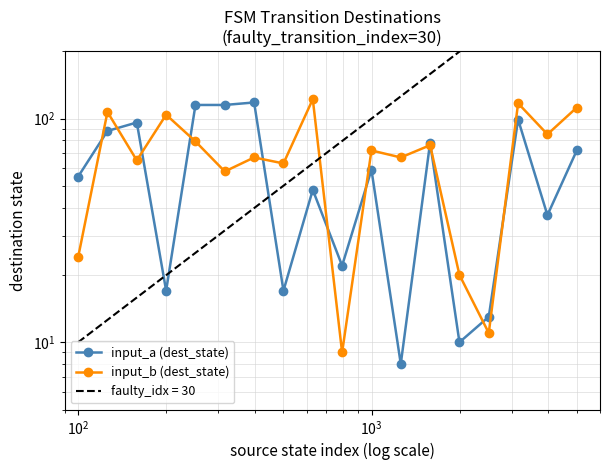

Is this an area chart (filled region under the line)?

No